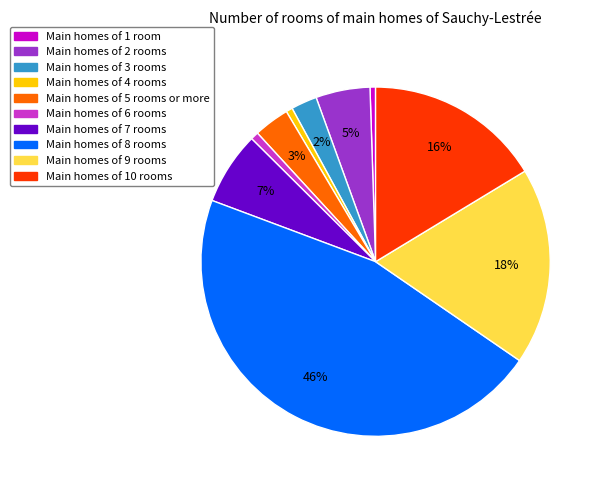

To the nearest percent, what is the average slice percentage?

10%